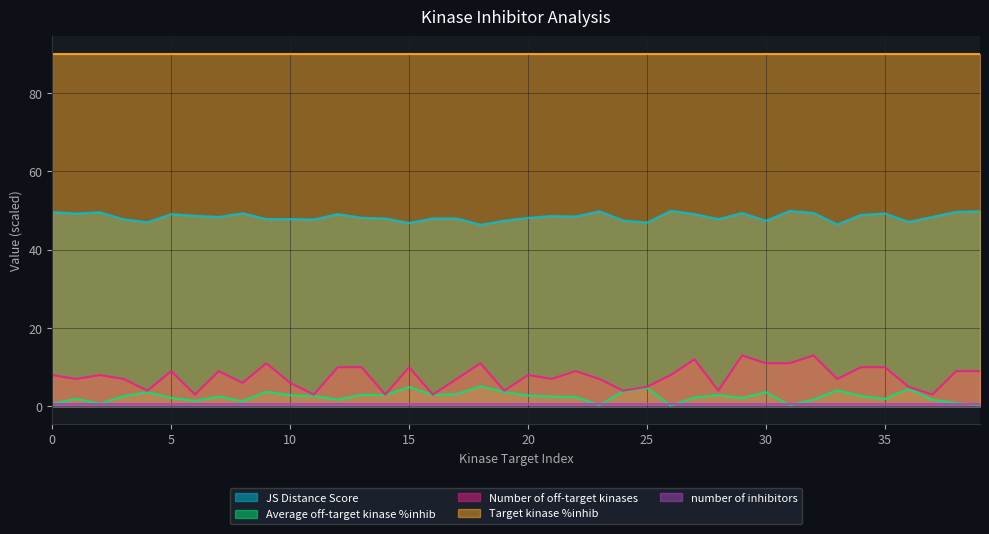

Where is JS Distance Score nearest to the value 48?

16